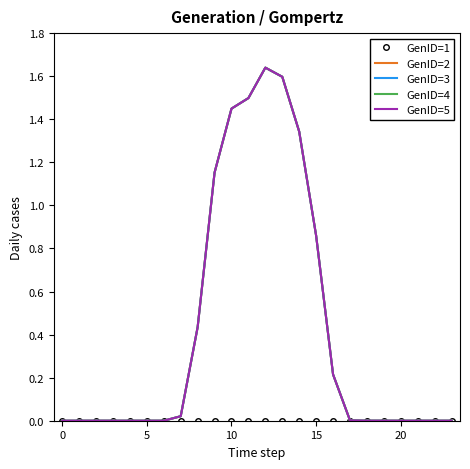

How many values in the GenID=3 series exceed 0?

14